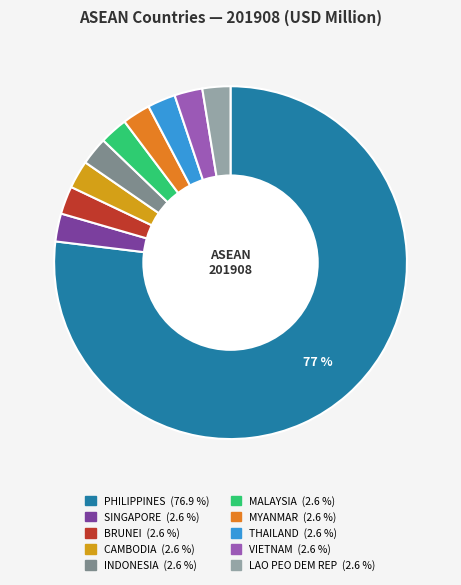

Does MALAYSIA represent more than half of the total?

No